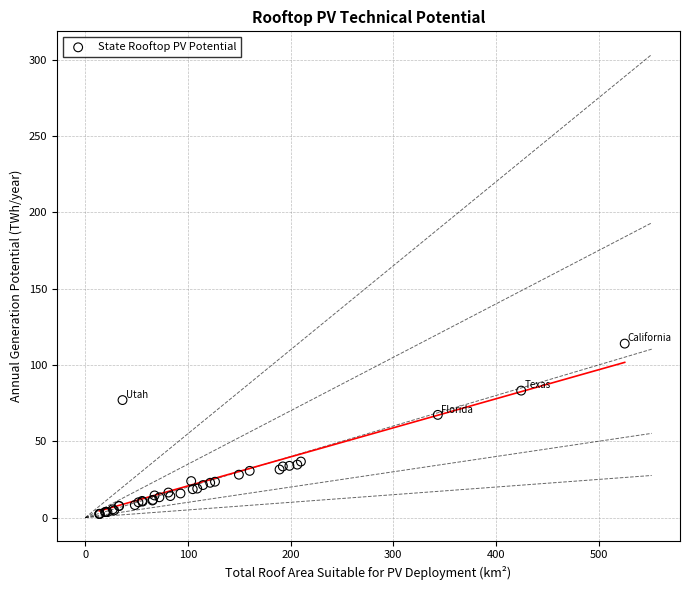

What Y value in the scatter plot is closest to 58?

67.3